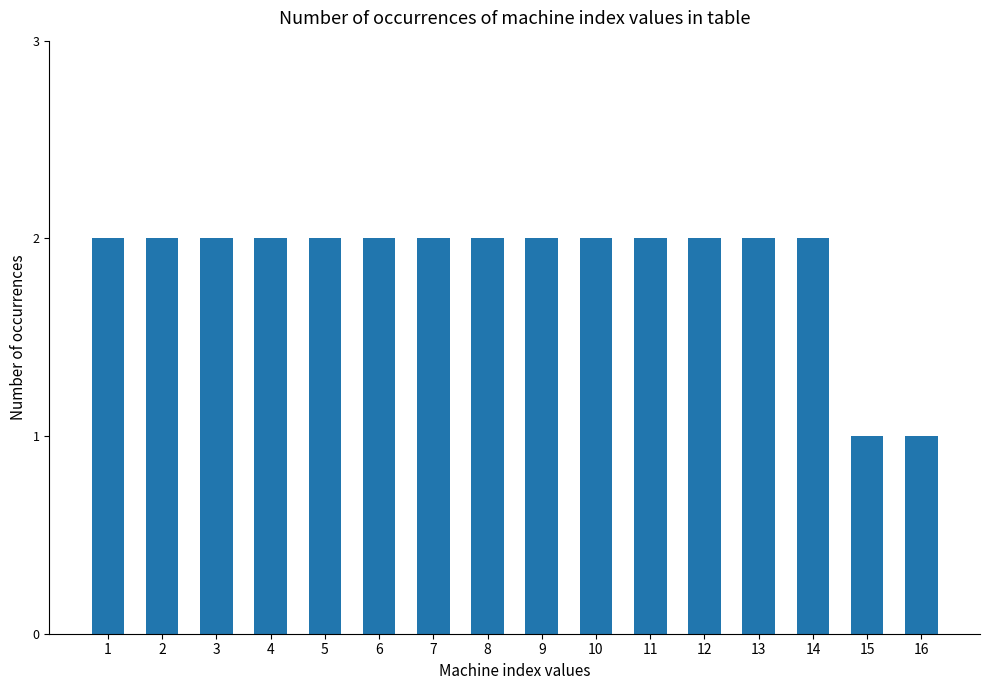

Approximately how many times larger is the value at 12 compared to 11?

1.0